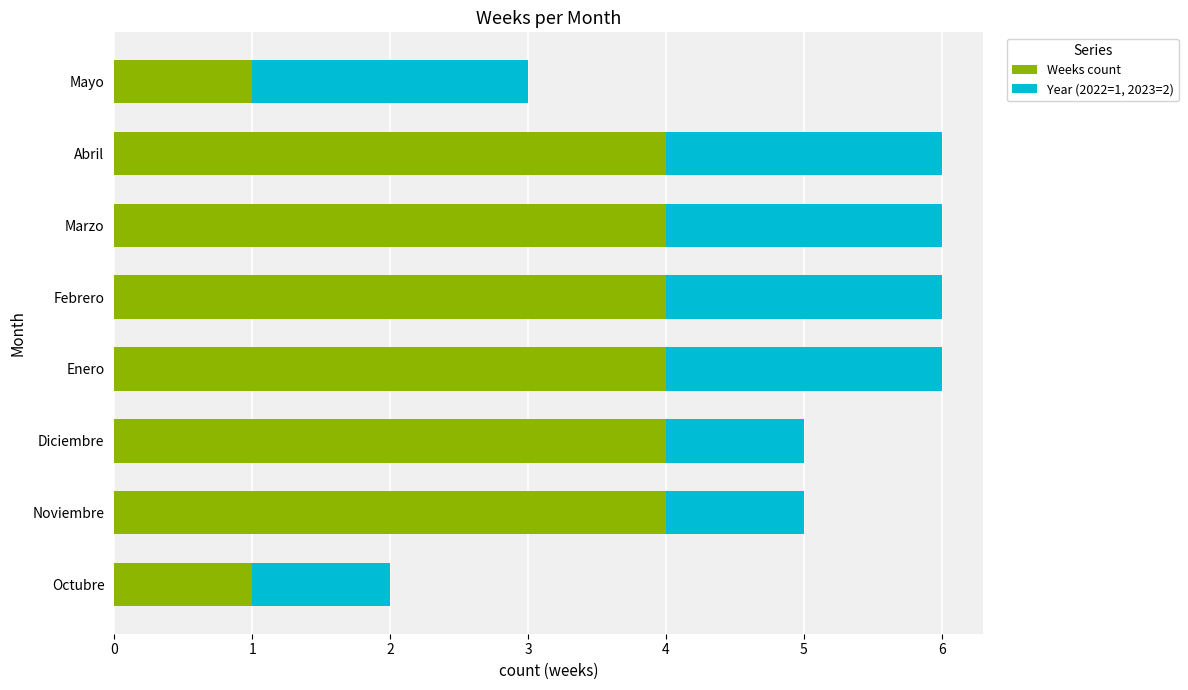

What is the difference between the maximum and minimum values in the Weeks count series?

3